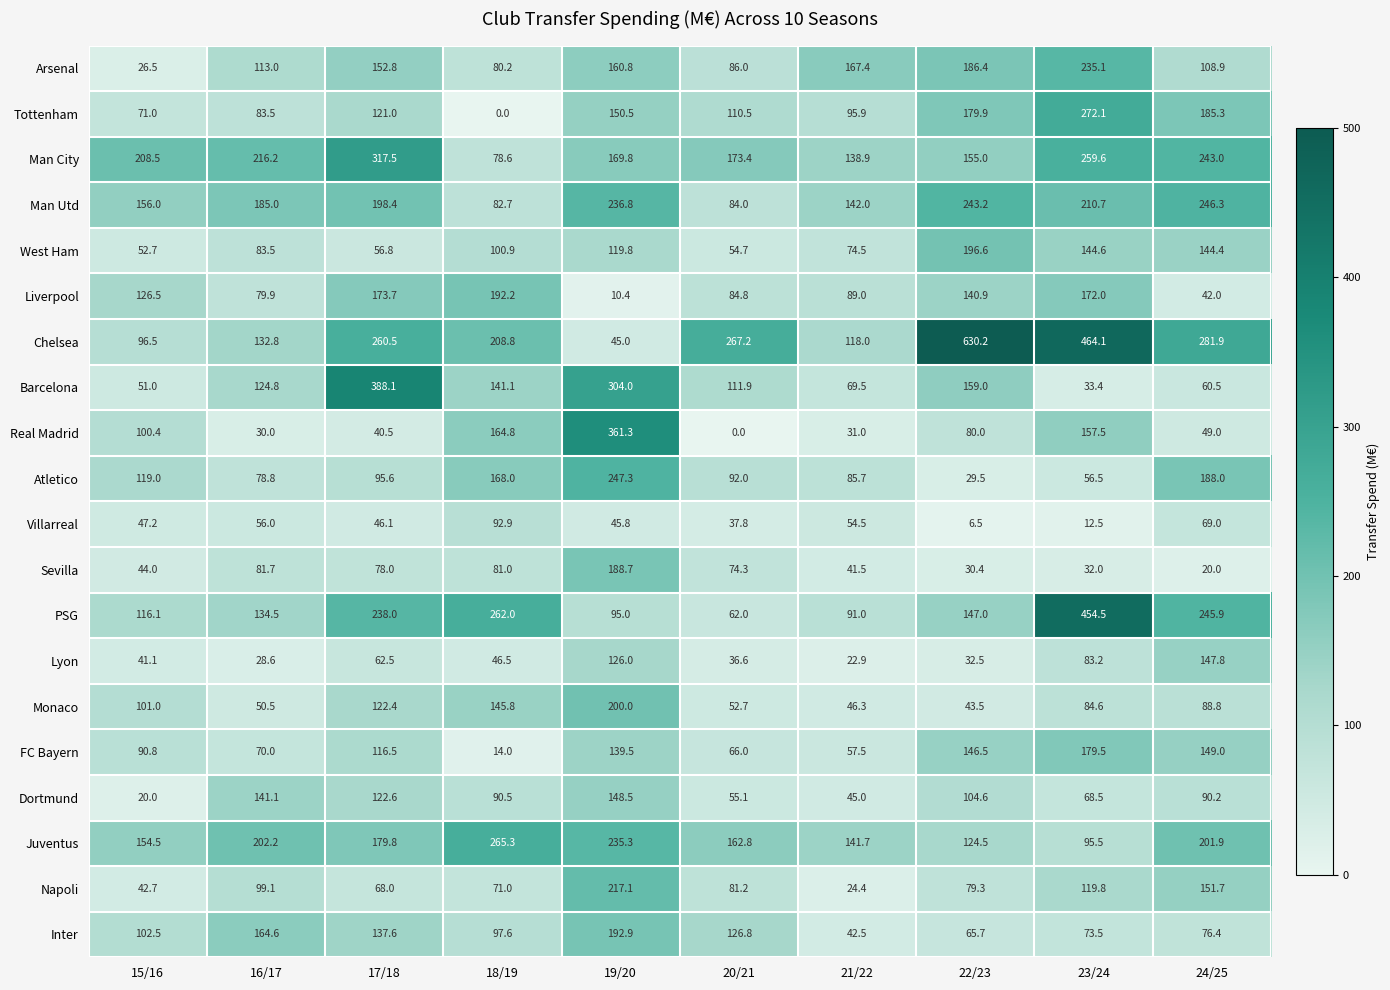

What is the sum of all Barcelona values?

1443.3